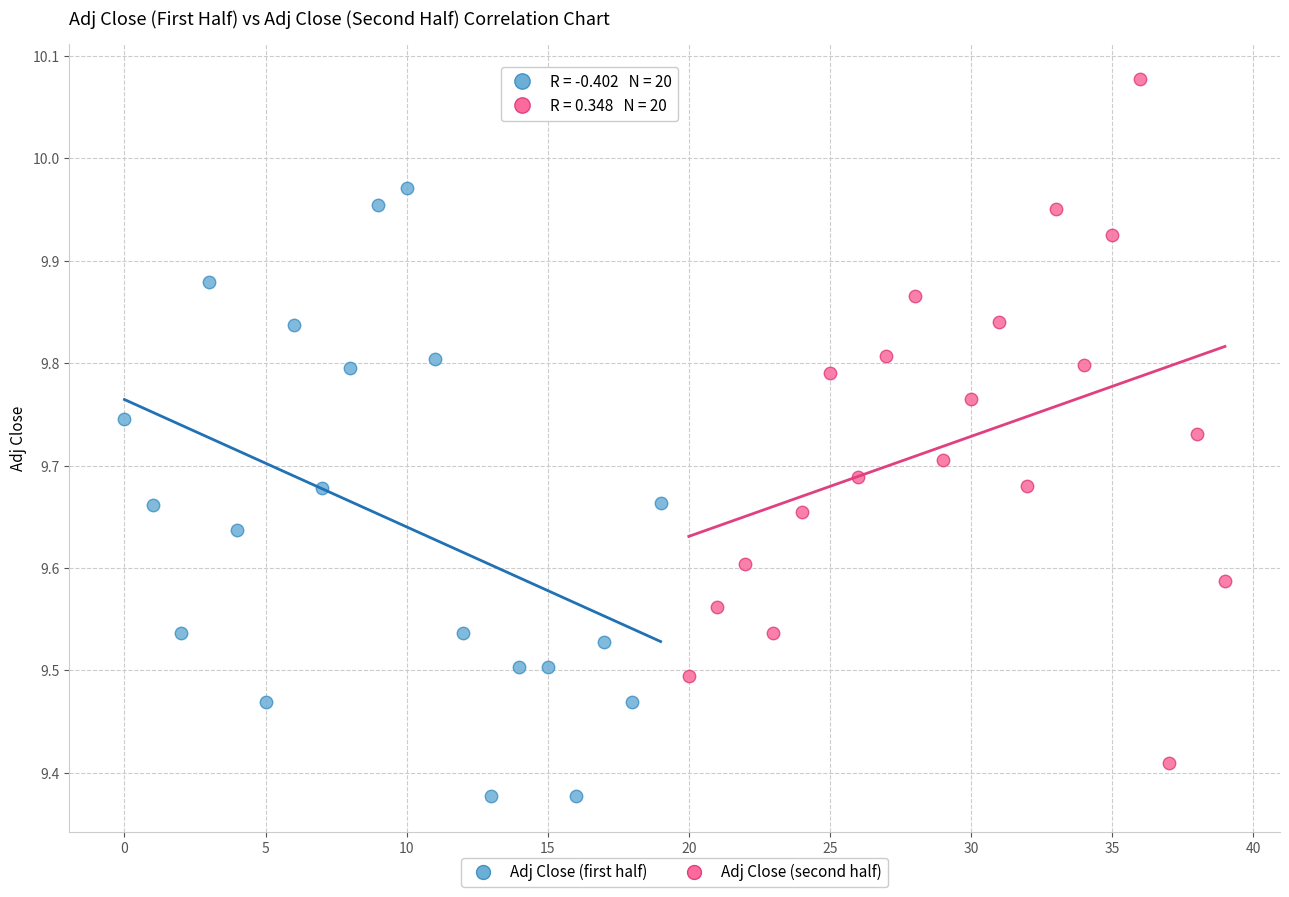

Which series reaches the minimum Y coordinate?

Adj Close (first half)